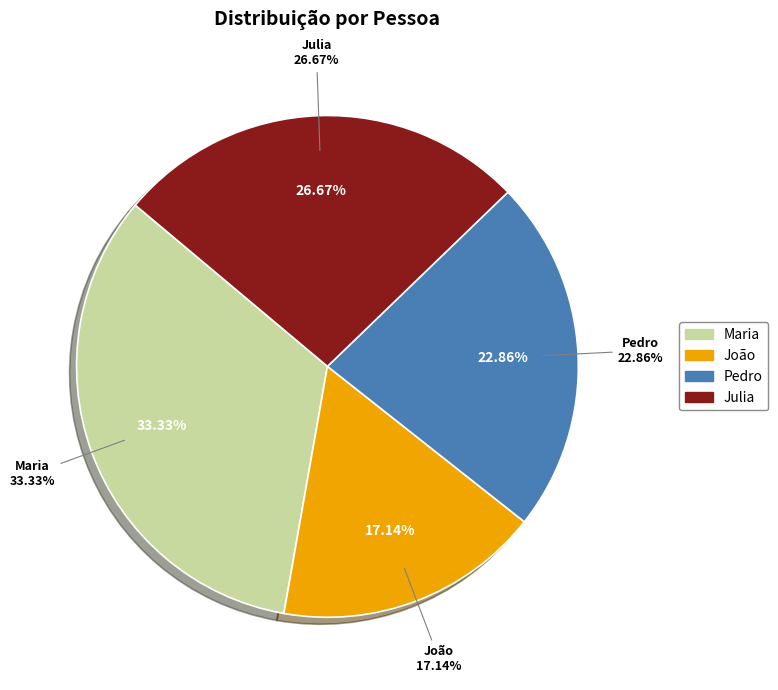

Count the number of slices in the pie.

4